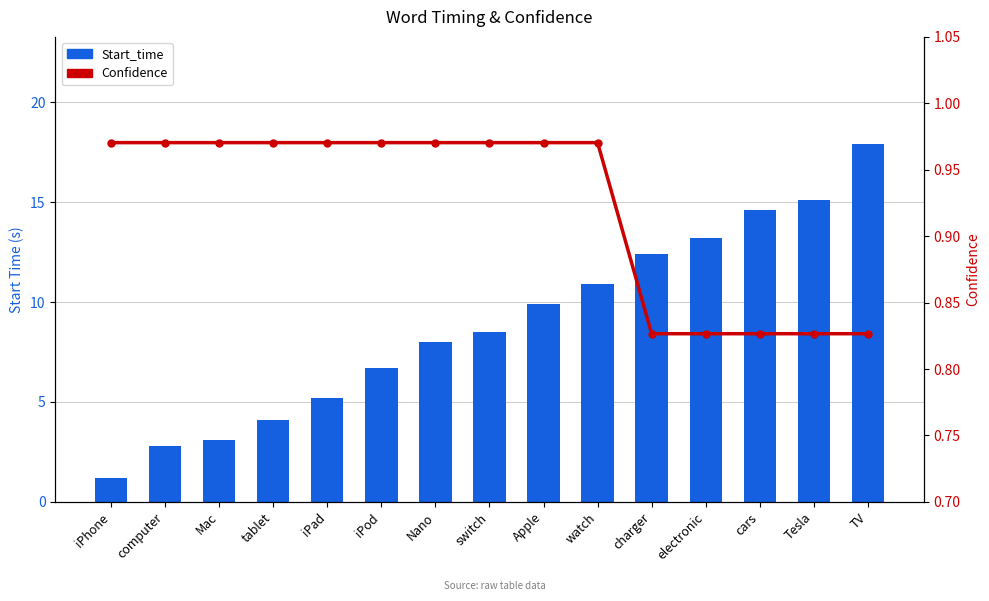

What is the minimum value for Confidence?

0.8